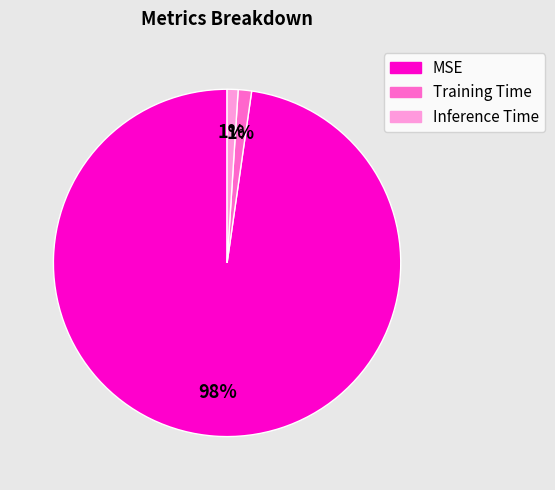

Does Inference Time represent more than half of the total?

No